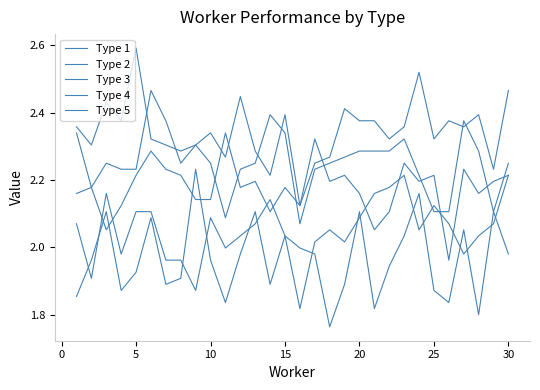

What is the difference between the second highest and minimum values in the Type 5 series?

0.4